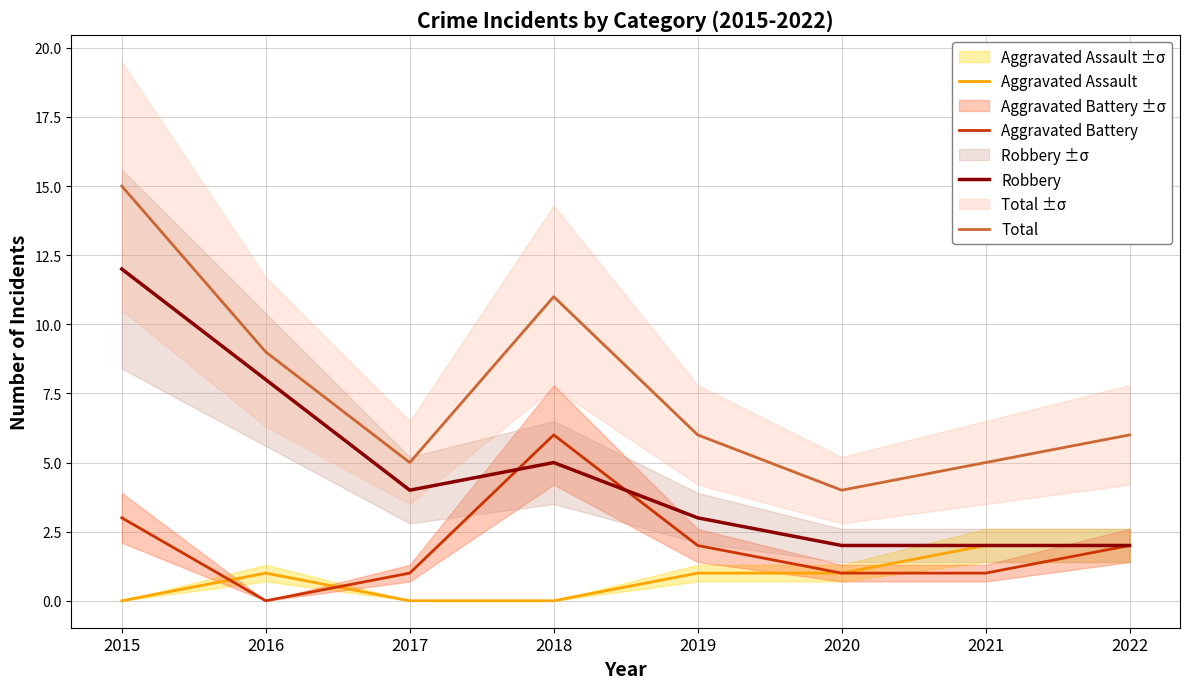

Which series has the largest range (max minus min)?

Total